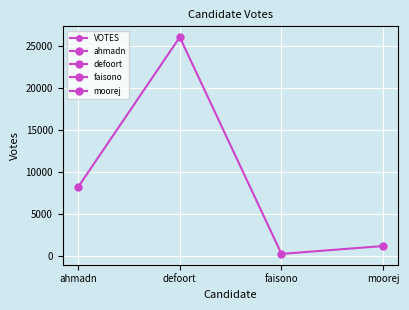

What is the greatest value displayed?

26076